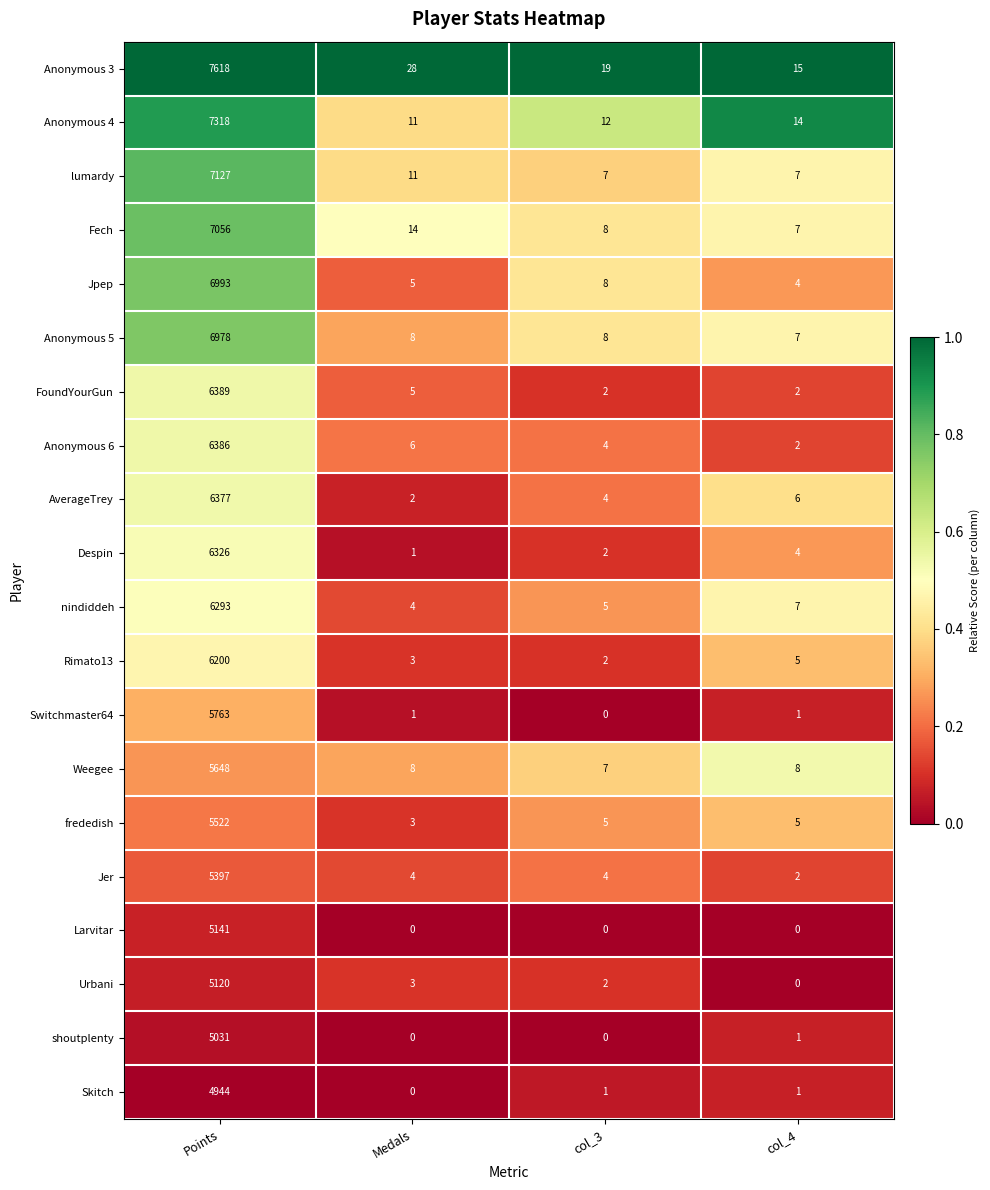

Is it true that Anonymous 3 equals 13288 at Points?

False